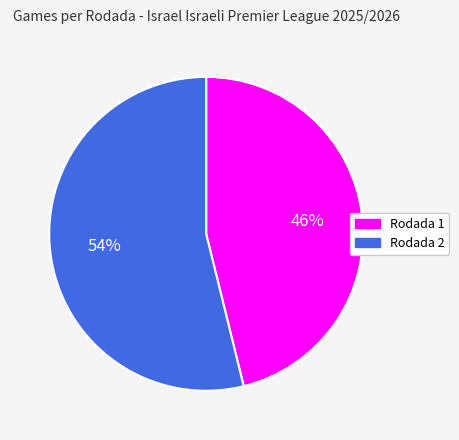

What is the ratio of the value at Rodada 1 to the value at Rodada 2?

0.9